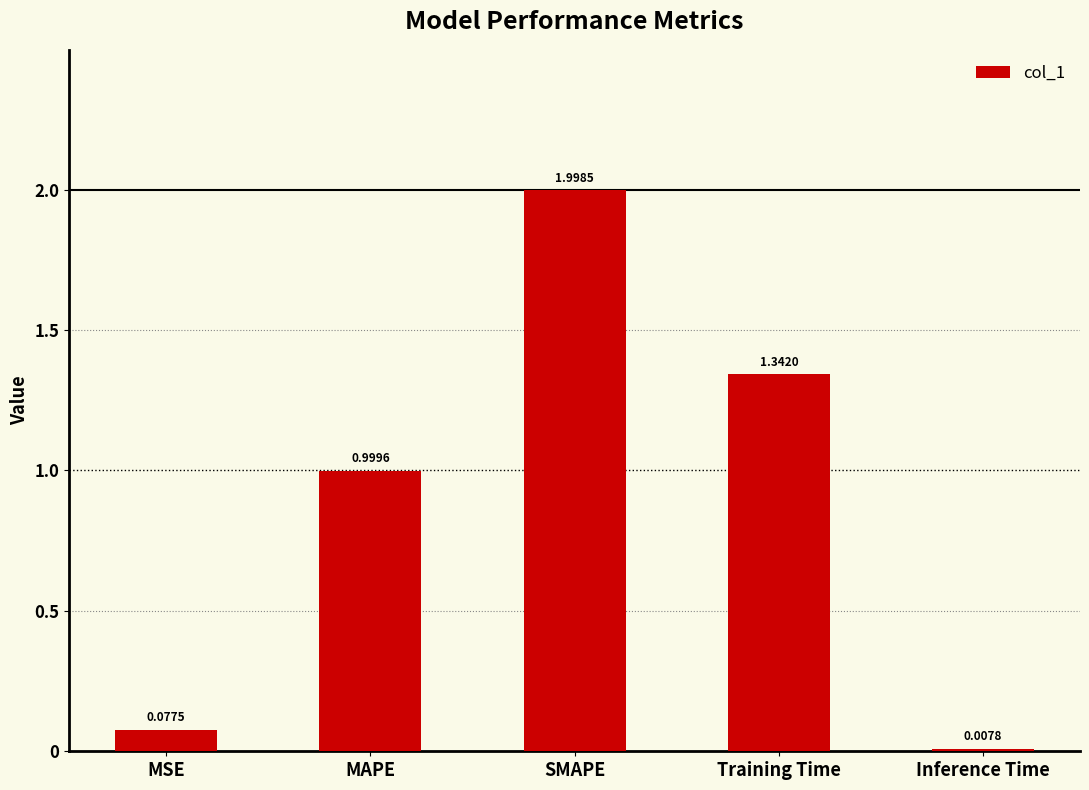

How many distinct data groups are displayed?

1